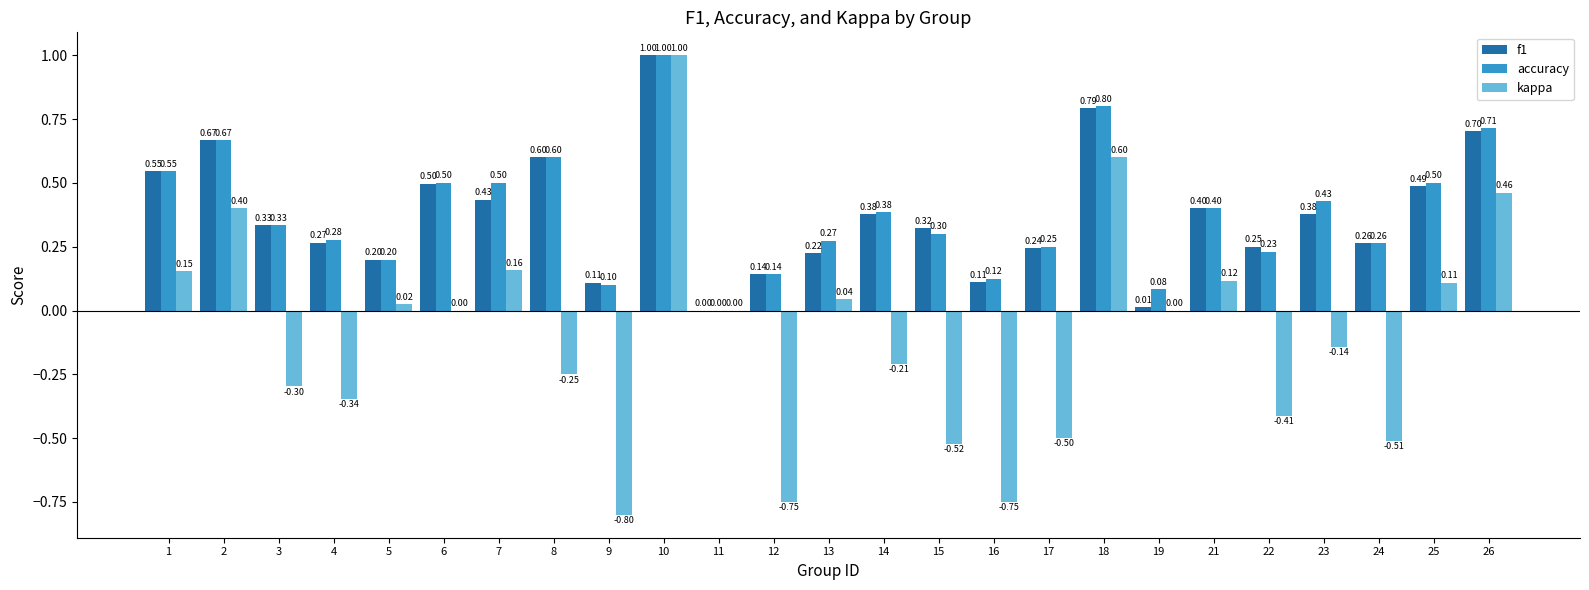

Which series changed the most between 19 and 24?

kappa